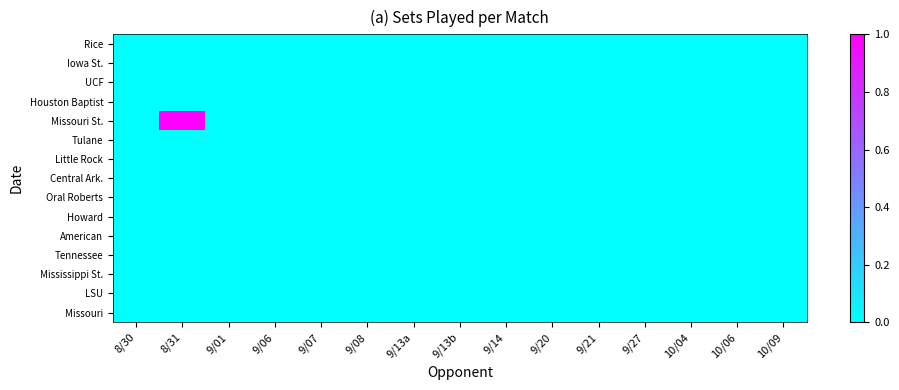

Reading left to right, list all the values displayed in this chart.

Rice: 8/30=0	8/31=0	9/01=0	9/06=0	9/07=0	9/08=0	9/13a=0	9/13b=0	9/14=0	9/20=0	9/21=0	9/27=0	10/04=0	10/06=0	10/09=0
Iowa St.: 8/30=0	8/31=0	9/01=0	9/06=0	9/07=0	9/08=0	9/13a=0	9/13b=0	9/14=0	9/20=0	9/21=0	9/27=0	10/04=0	10/06=0	10/09=0
UCF: 8/30=0	8/31=0	9/01=0	9/06=0	9/07=0	9/08=0	9/13a=0	9/13b=0	9/14=0	9/20=0	9/21=0	9/27=0	10/04=0	10/06=0	10/09=0
Houston Baptist: 8/30=0	8/31=0	9/01=0	9/06=0	9/07=0	9/08=0	9/13a=0	9/13b=0	9/14=0	9/20=0	9/21=0	9/27=0	10/04=0	10/06=0	10/09=0
Missouri St.: 8/30=0	8/31=1	9/01=0	9/06=0	9/07=0	9/08=0	9/13a=0	9/13b=0	9/14=0	9/20=0	9/21=0	9/27=0	10/04=0	10/06=0	10/09=0
Tulane: 8/30=0	8/31=0	9/01=0	9/06=0	9/07=0	9/08=0	9/13a=0	9/13b=0	9/14=0	9/20=0	9/21=0	9/27=0	10/04=0	10/06=0	10/09=0
Little Rock: 8/30=0	8/31=0	9/01=0	9/06=0	9/07=0	9/08=0	9/13a=0	9/13b=0	9/14=0	9/20=0	9/21=0	9/27=0	10/04=0	10/06=0	10/09=0
Central Ark.: 8/30=0	8/31=0	9/01=0	9/06=0	9/07=0	9/08=0	9/13a=0	9/13b=0	9/14=0	9/20=0	9/21=0	9/27=0	10/04=0	10/06=0	10/09=0
Oral Roberts: 8/30=0	8/31=0	9/01=0	9/06=0	9/07=0	9/08=0	9/13a=0	9/13b=0	9/14=0	9/20=0	9/21=0	9/27=0	10/04=0	10/06=0	10/09=0
Howard: 8/30=0	8/31=0	9/01=0	9/06=0	9/07=0	9/08=0	9/13a=0	9/13b=0	9/14=0	9/20=0	9/21=0	9/27=0	10/04=0	10/06=0	10/09=0
American: 8/30=0	8/31=0	9/01=0	9/06=0	9/07=0	9/08=0	9/13a=0	9/13b=0	9/14=0	9/20=0	9/21=0	9/27=0	10/04=0	10/06=0	10/09=0
Tennessee: 8/30=0	8/31=0	9/01=0	9/06=0	9/07=0	9/08=0	9/13a=0	9/13b=0	9/14=0	9/20=0	9/21=0	9/27=0	10/04=0	10/06=0	10/09=0
Mississippi St.: 8/30=0	8/31=0	9/01=0	9/06=0	9/07=0	9/08=0	9/13a=0	9/13b=0	9/14=0	9/20=0	9/21=0	9/27=0	10/04=0	10/06=0	10/09=0
LSU: 8/30=0	8/31=0	9/01=0	9/06=0	9/07=0	9/08=0	9/13a=0	9/13b=0	9/14=0	9/20=0	9/21=0	9/27=0	10/04=0	10/06=0	10/09=0
Missouri: 8/30=0	8/31=0	9/01=0	9/06=0	9/07=0	9/08=0	9/13a=0	9/13b=0	9/14=0	9/20=0	9/21=0	9/27=0	10/04=0	10/06=0	10/09=0